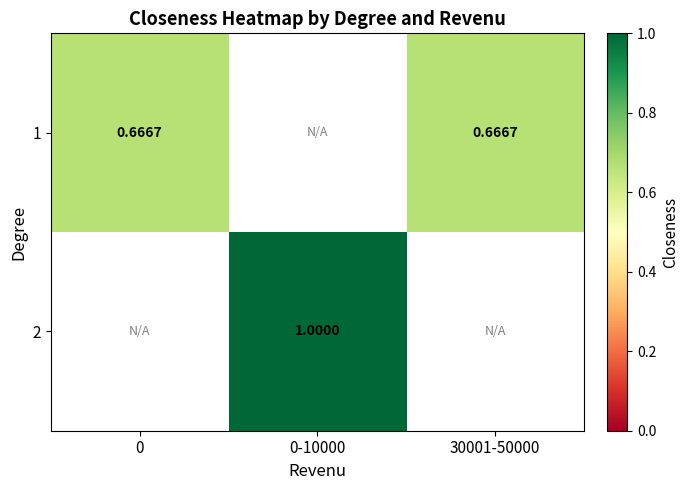

List the series in order of their overall mean, lowest first.

1, 2